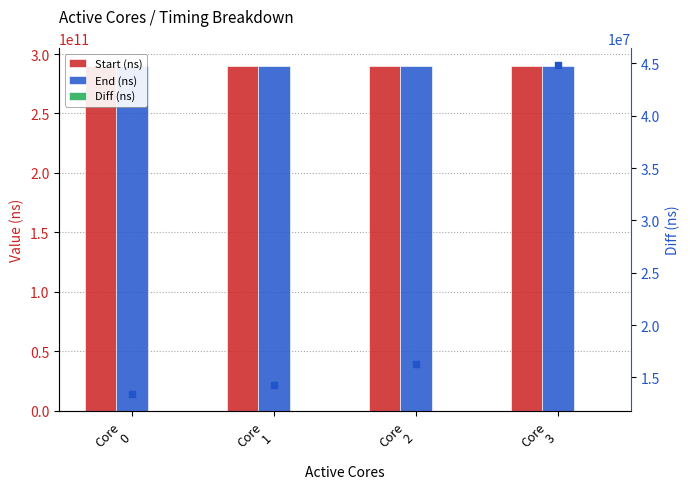

Which series contains the lowest Y value?

Diff (ns)